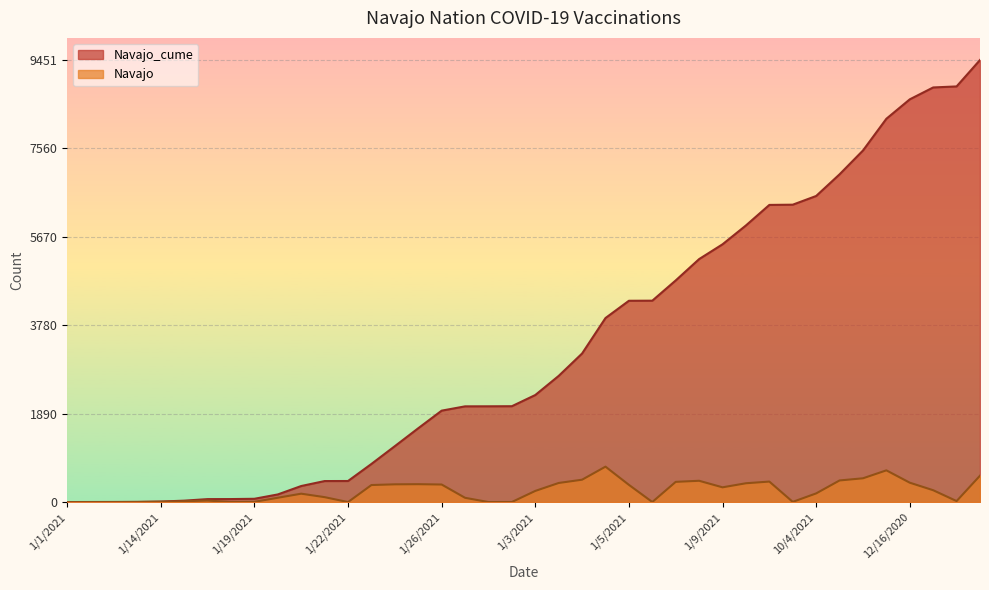

True or false: Navajo has more than 0 points higher than both neighbors.

True